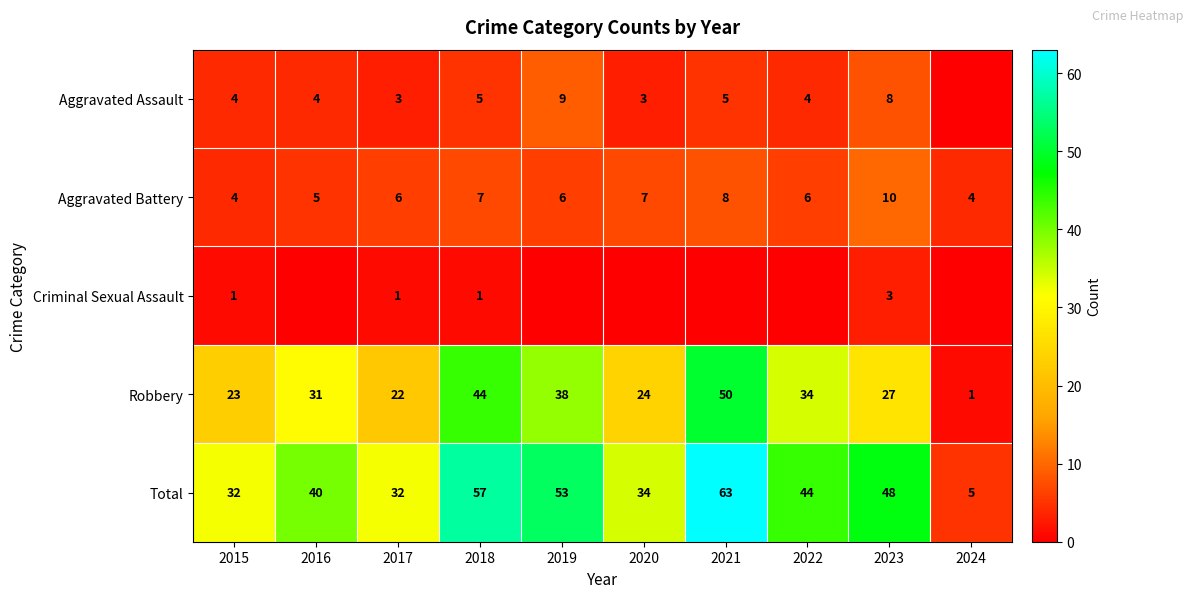

What is the minimum value for Robbery?

1